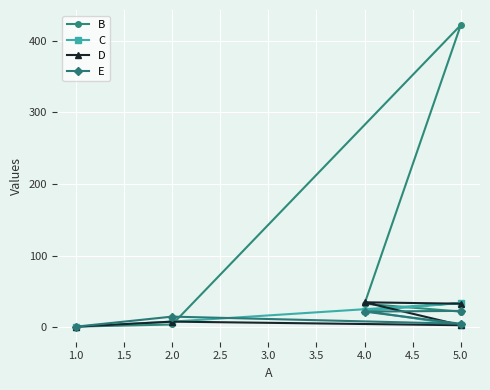

Which series has the largest range (max minus min)?

B